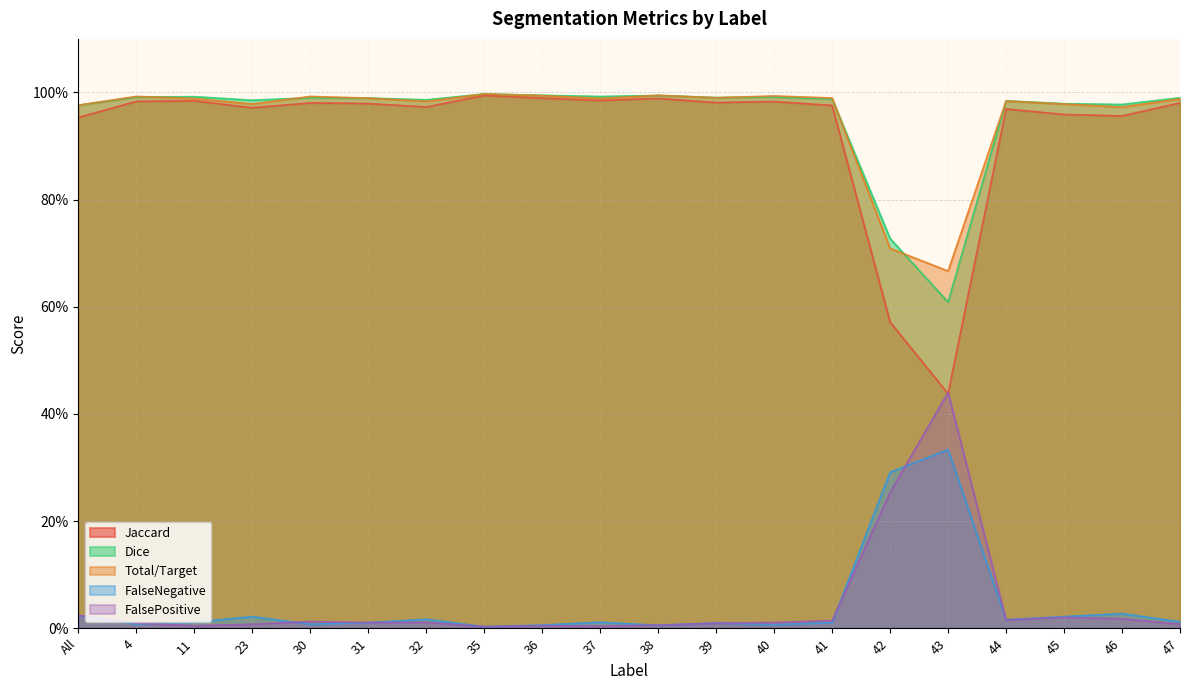

Does the chart display data point markers on the line(s)?

No